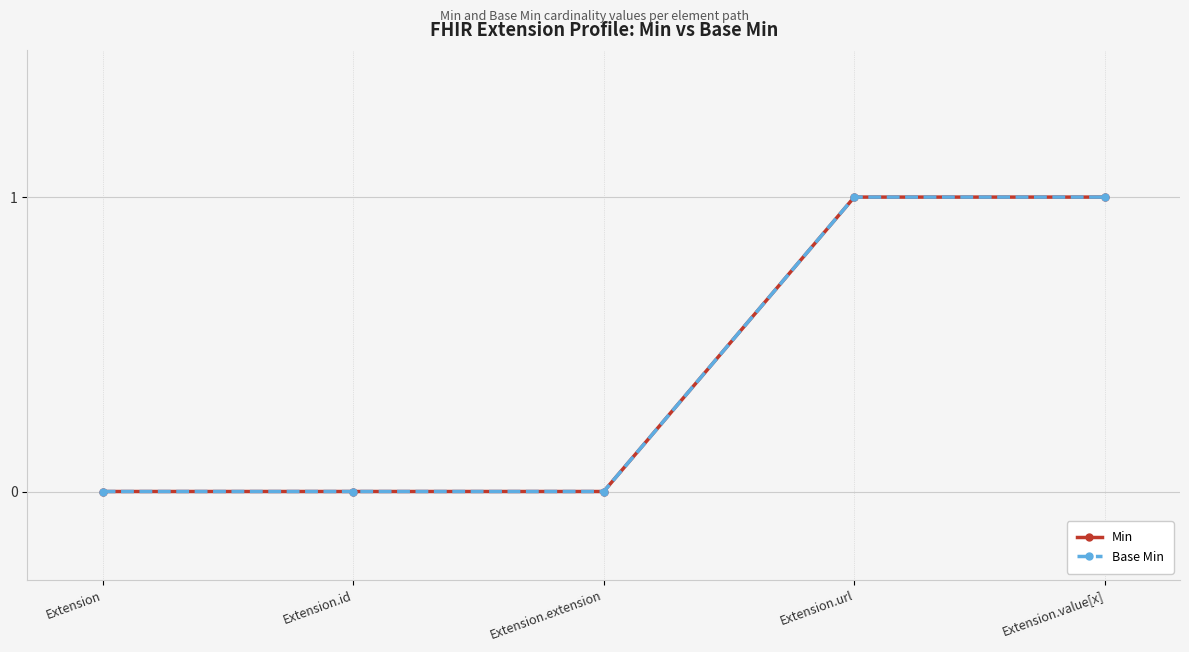

Which category has the highest value in the Base Min series?

Extension.url